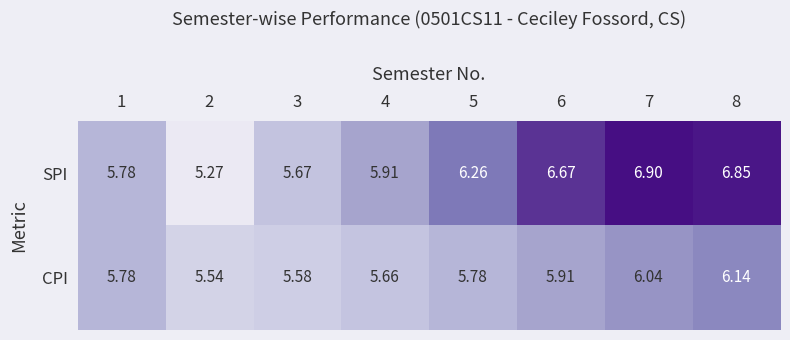

Which series has the largest total across all categories?

SPI